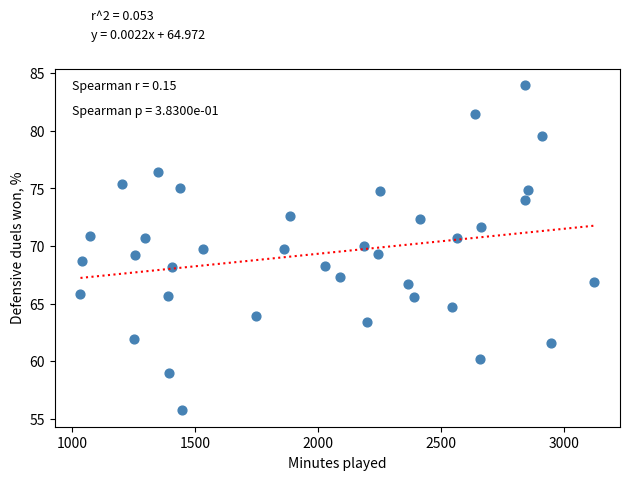

What is the range of X values (max minus min)?

2087.0